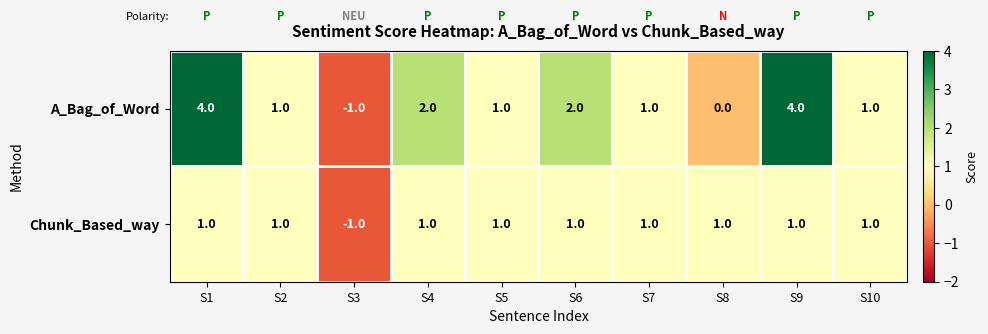

Which category has the lowest value in the A_Bag_of_Word series?

S3